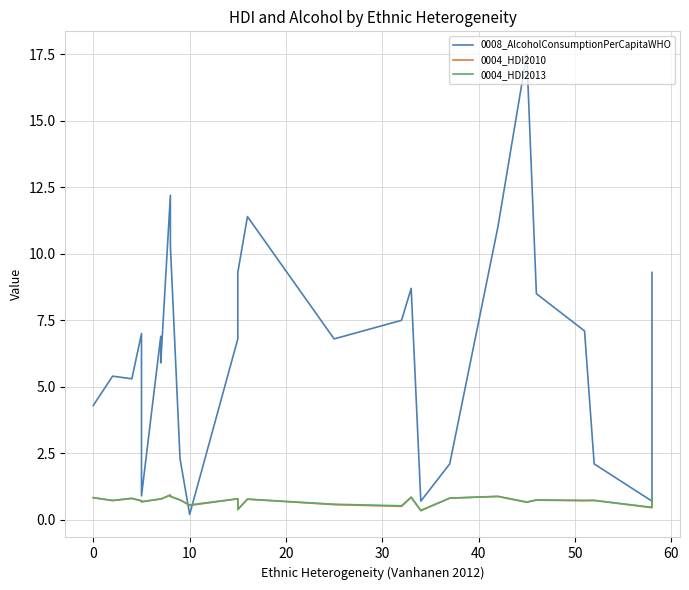

Where do 0004_HDI2010 and 0008_AlcoholConsumptionPerCapitaWHO first cross each other?

9 and 10